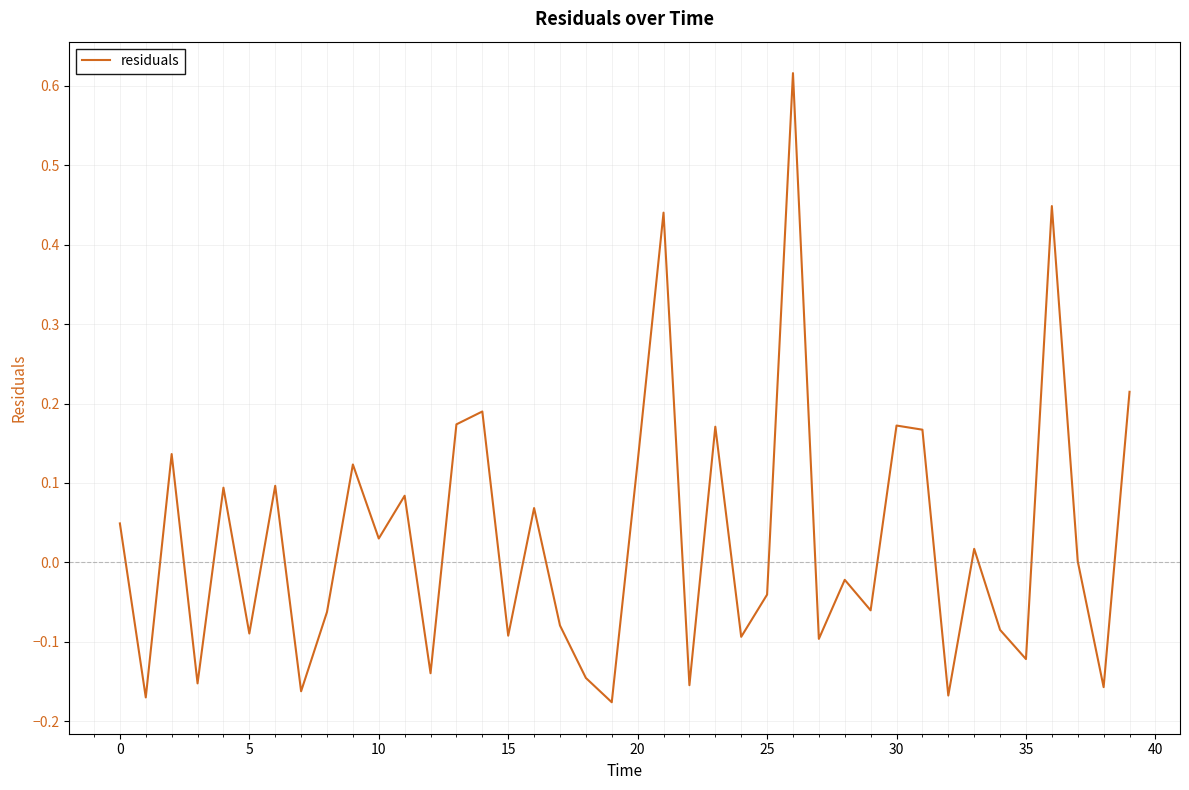

What is the difference between the maximum and minimum values?

0.8